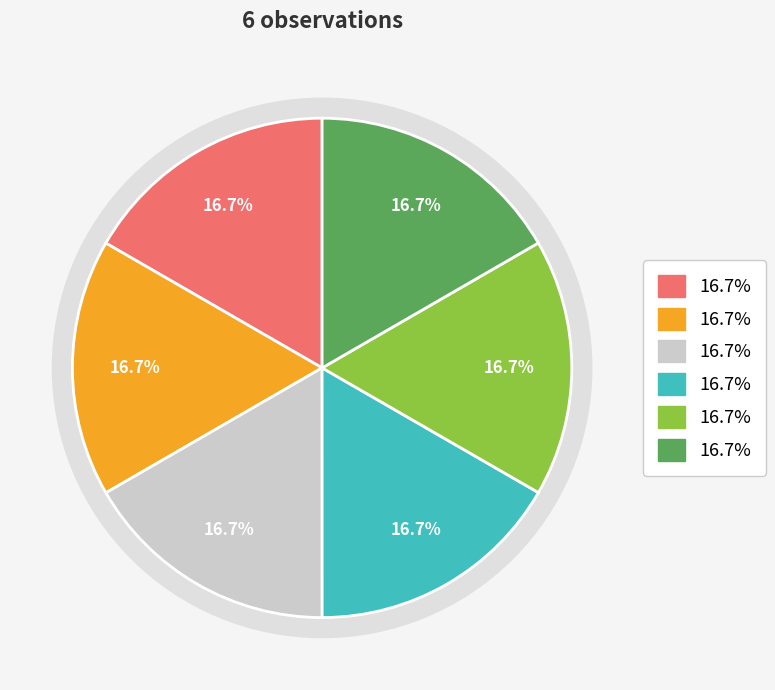

What percentage do Spillkråka (106355911) and Tretåig hackspett (106355907) together represent?

33.3%